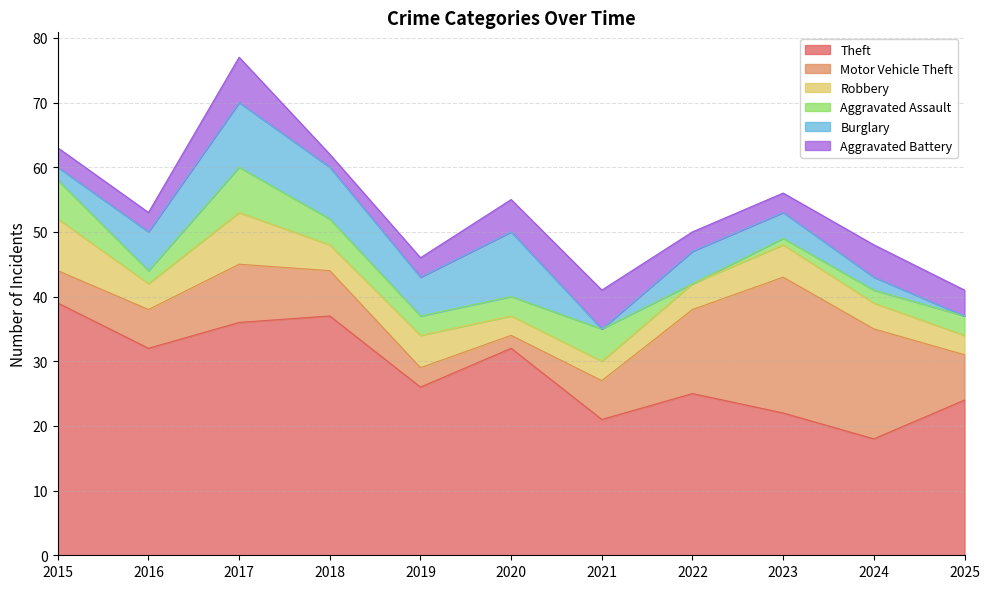

Reading left to right, what are all the values shown in this chart?

Theft: 2015=39	2016=32	2017=36	2018=37	2019=26	2020=32	2021=21	2022=25	2023=22	2024=18	2025=24
Motor Vehicle Theft: 2015=5	2016=6	2017=9	2018=7	2019=3	2020=2	2021=6	2022=13	2023=21	2024=17	2025=7
Robbery: 2015=8	2016=4	2017=8	2018=4	2019=5	2020=3	2021=3	2022=4	2023=5	2024=4	2025=3
Aggravated Assault: 2015=6	2016=2	2017=7	2018=4	2019=3	2020=3	2021=5	2022=0	2023=1	2024=2	2025=3
Burglary: 2015=2	2016=6	2017=10	2018=8	2019=6	2020=10	2021=0	2022=5	2023=4	2024=2	2025=0
Aggravated Battery: 2015=3	2016=3	2017=7	2018=2	2019=3	2020=5	2021=6	2022=3	2023=3	2024=5	2025=4